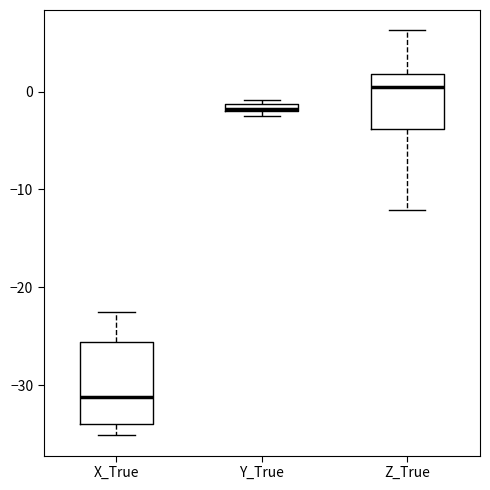

Which box has the highest median line?

Z_True